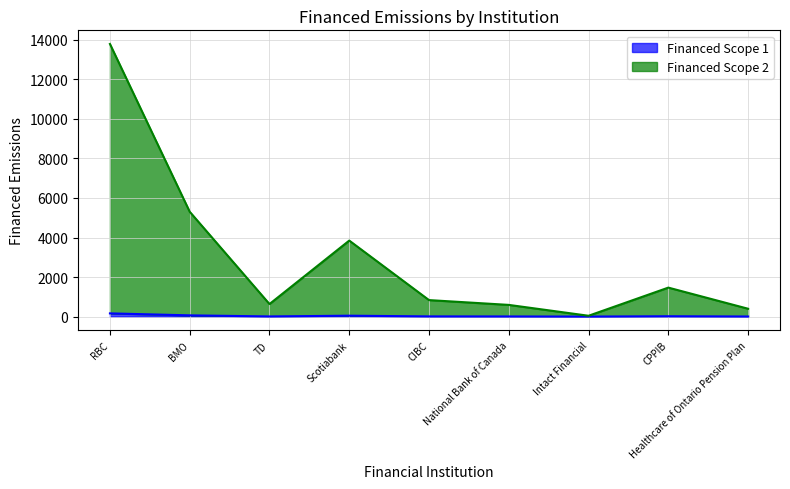

What is the label of the 4th point from the left?

Scotiabank